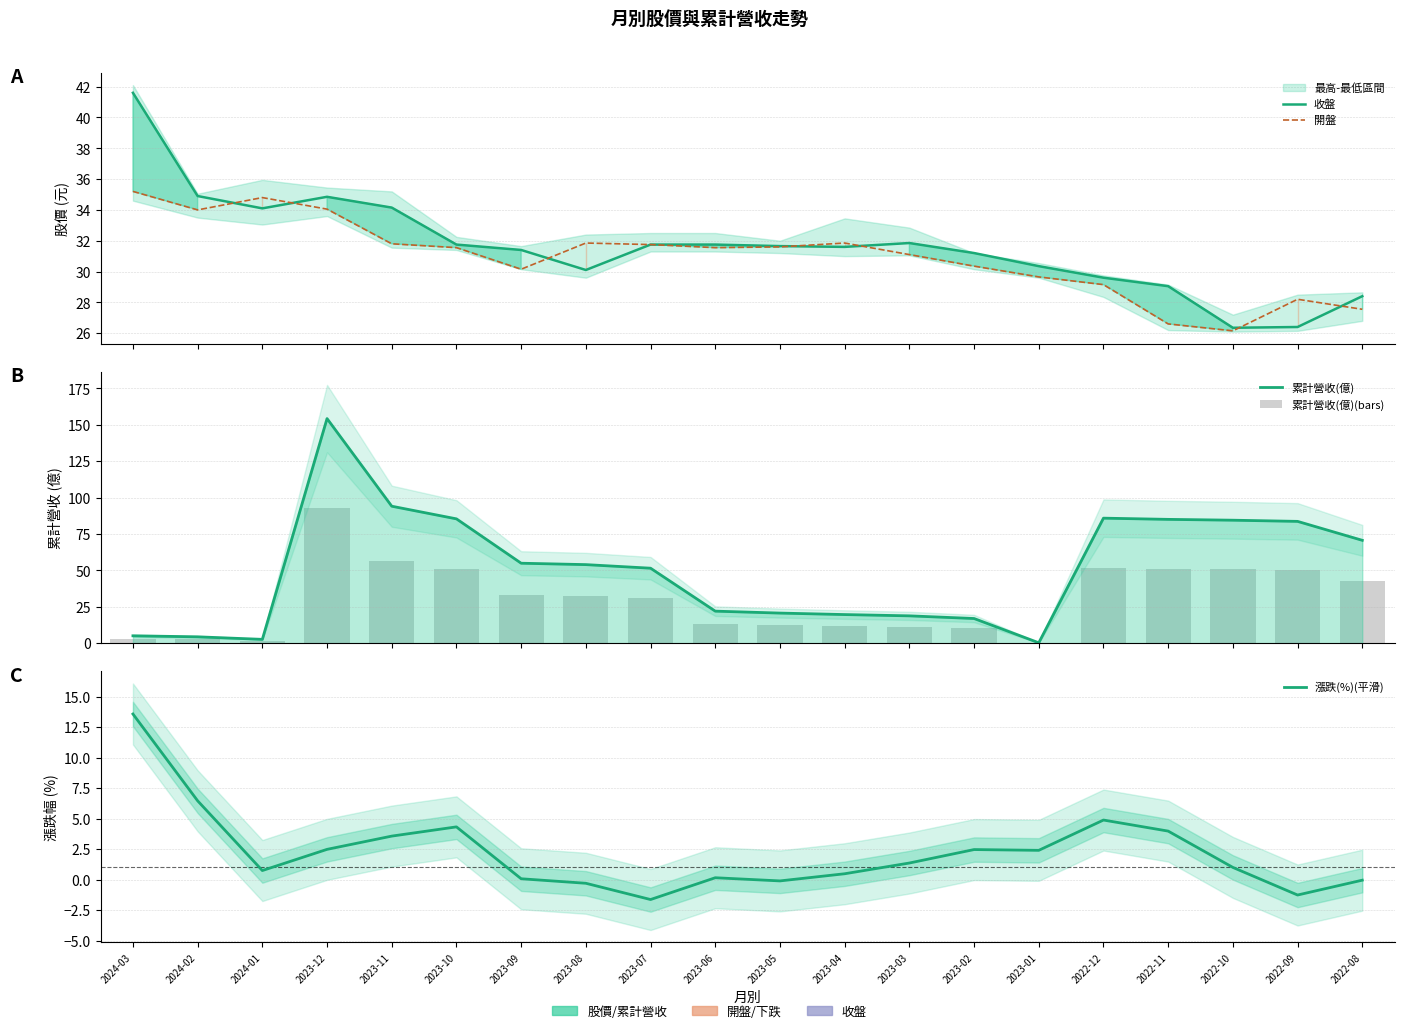

What is the maximum value for 開盤?

35.2